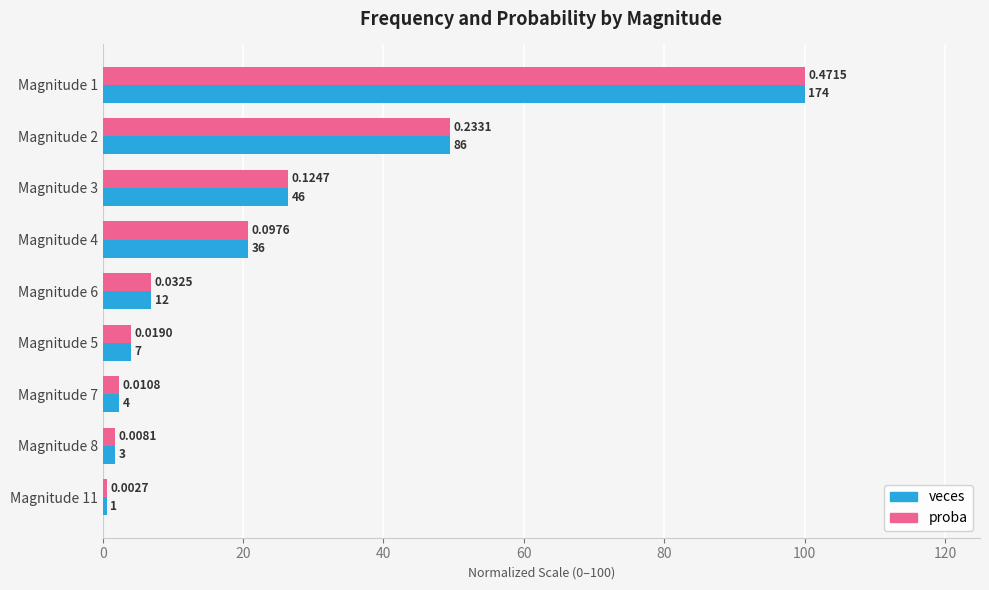

What are all the series names shown in the legend?

veces, proba